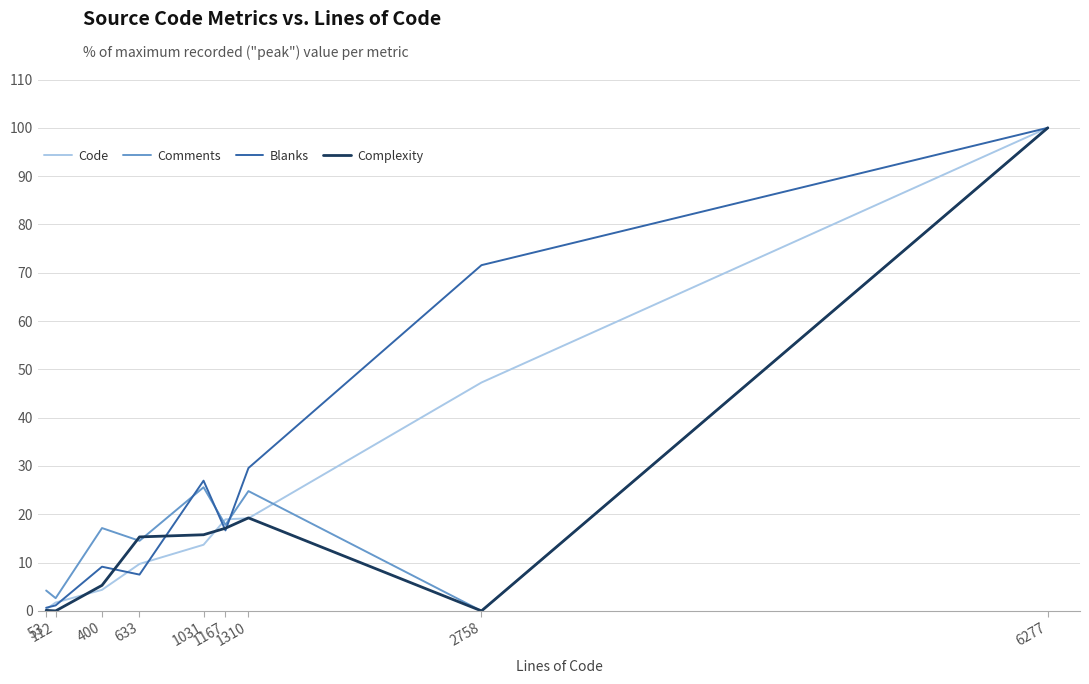

Reading left to right, list all the values displayed in this chart.

Code: 53=0.3	112=1.7	400=4.4	633=9.7	1031=13.7	1167=19.0	1310=19.2	2758=47.3	6277=100.0
Comments: 53=4.2	112=2.6	400=17.2	633=14.5	1031=25.6	1167=17.8	1310=24.8	2758=0.0	6277=100.0
Blanks: 53=0.7	112=1.1	400=9.2	633=7.5	1031=27.0	1167=16.7	1310=29.6	2758=71.6	6277=100.0
Complexity: 53=0.1	112=0.0	400=5.3	633=15.3	1031=15.8	1167=17.1	1310=19.3	2758=0.0	6277=100.0